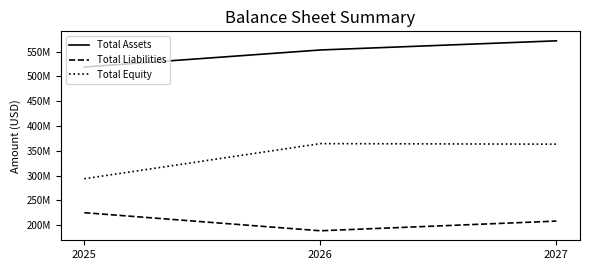

What is the value of the Total Equity point at the 2nd from the left?

364525000